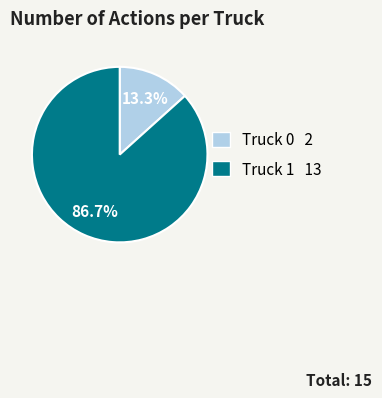

How many slices are in this pie chart?

2